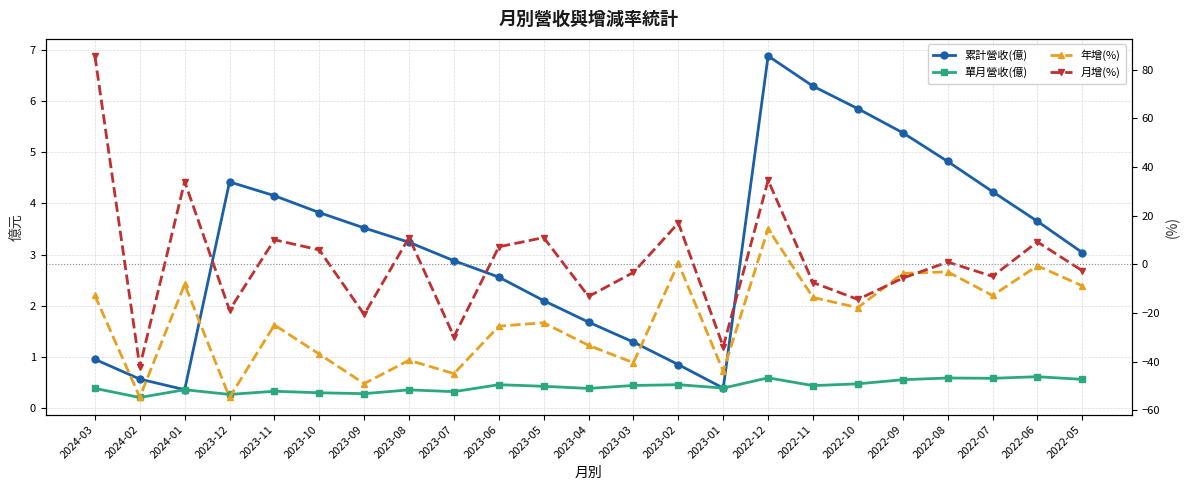

Reading left to right, transcribe all the data shown in this chart.

累計營收(億): 1.0	0.6	0.4	4.4	4.2	3.8	3.5	3.2	2.9	2.6	2.1	1.7	1.3	0.8	0.4	6.9	6.3	5.8	5.4	4.8	4.2	3.6	3.0
單月營收(億): 0.4	0.2	0.4	0.3	0.3	0.3	0.3	0.4	0.3	0.5	0.4	0.4	0.4	0.5	0.4	0.6	0.4	0.5	0.6	0.6	0.6	0.6	0.6
年增(%): -12.8	-54.6	-8.2	-54.7	-24.9	-36.9	-49.0	-39.4	-44.9	-25.4	-24.0	-33.3	-40.4	0.5	-43.9	14.6	-13.6	-17.8	-3.7	-3.1	-12.8	-0.6	-8.8
月增(%): 85.6	-42.1	34.0	-18.8	10.1	5.9	-20.6	11.0	-29.7	7.2	11.0	-13.2	-3.3	17.0	-33.8	34.5	-7.5	-14.4	-5.7	0.9	-4.9	9.2	-2.6